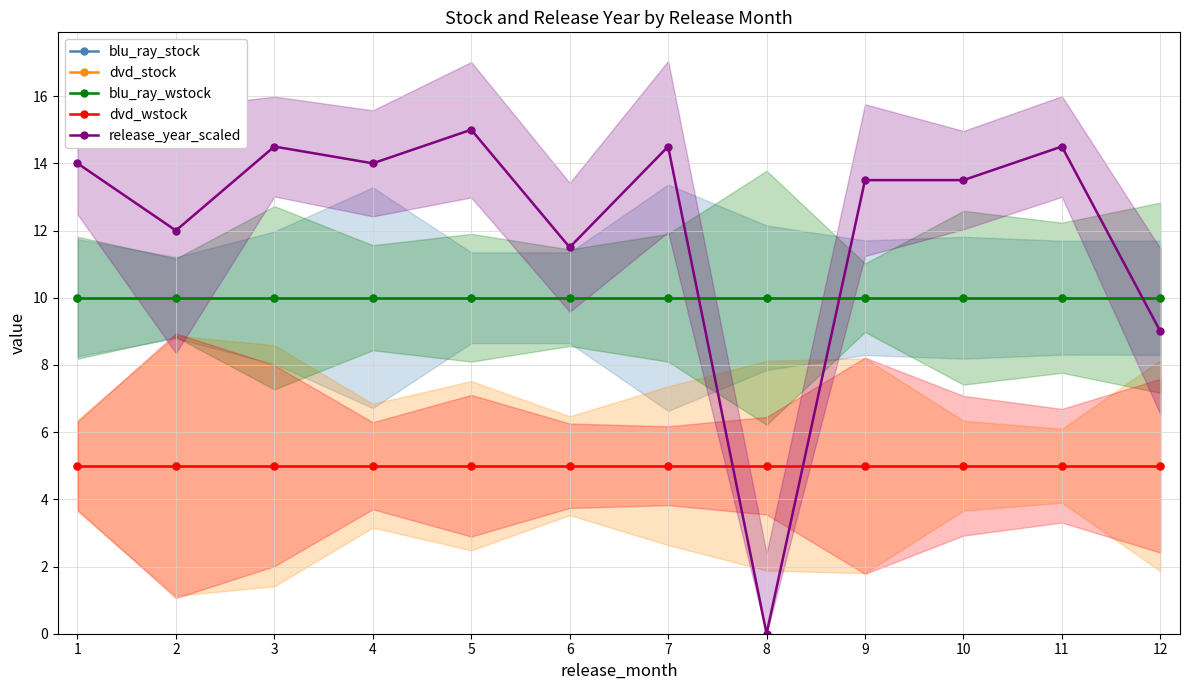

What is the maximum value for release_year_scaled?

15.0